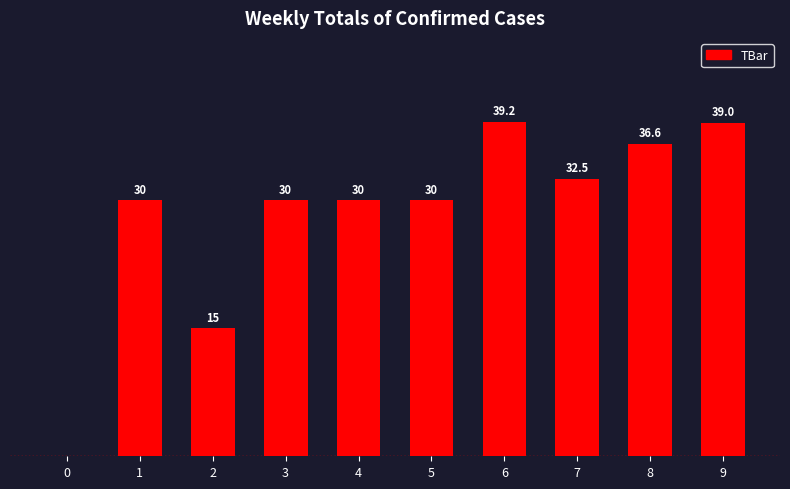

List the labels in order of value, smallest first.

0, 2, 1, 3, 4, 5, 7, 8, 9, 6